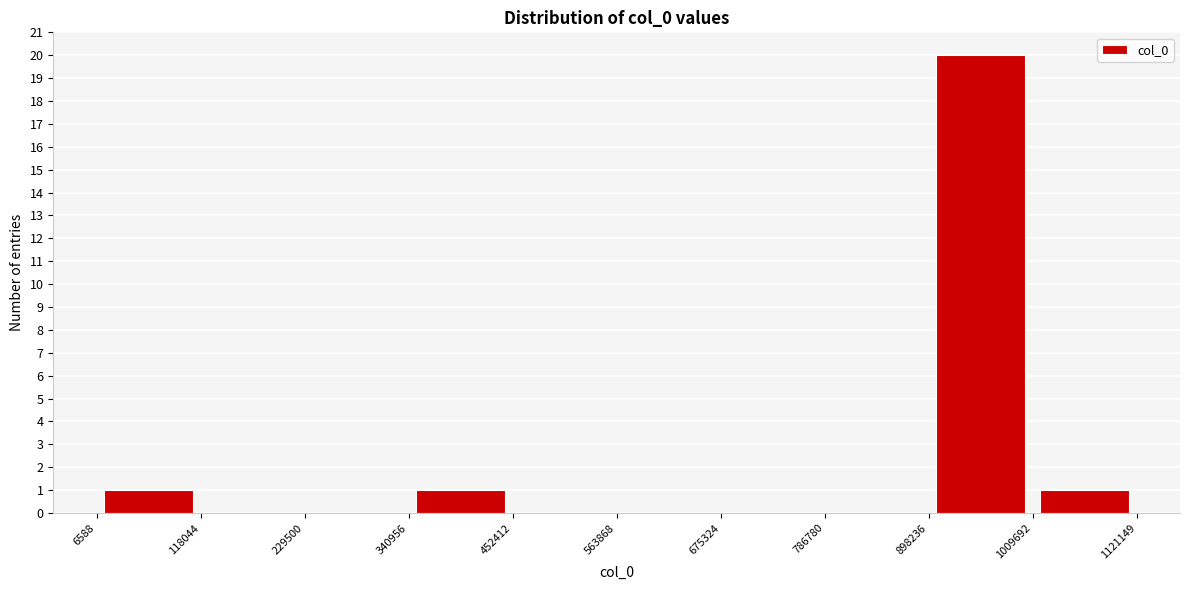

Reading left to right, list every bar in this chart as the range it spans on the x-axis followed by its height. The values are not printed on the chart, so give them approximately, as read against the axis.

6588 to 118044: 1
118044 to 229500: 0
229500 to 340956: 0
340956 to 452412: 1
452412 to 563868: 0
563868 to 675324: 0
675324 to 786780: 0
786780 to 898236: 0
898236 to 1009692: 20
1009692 to 1121149: 1